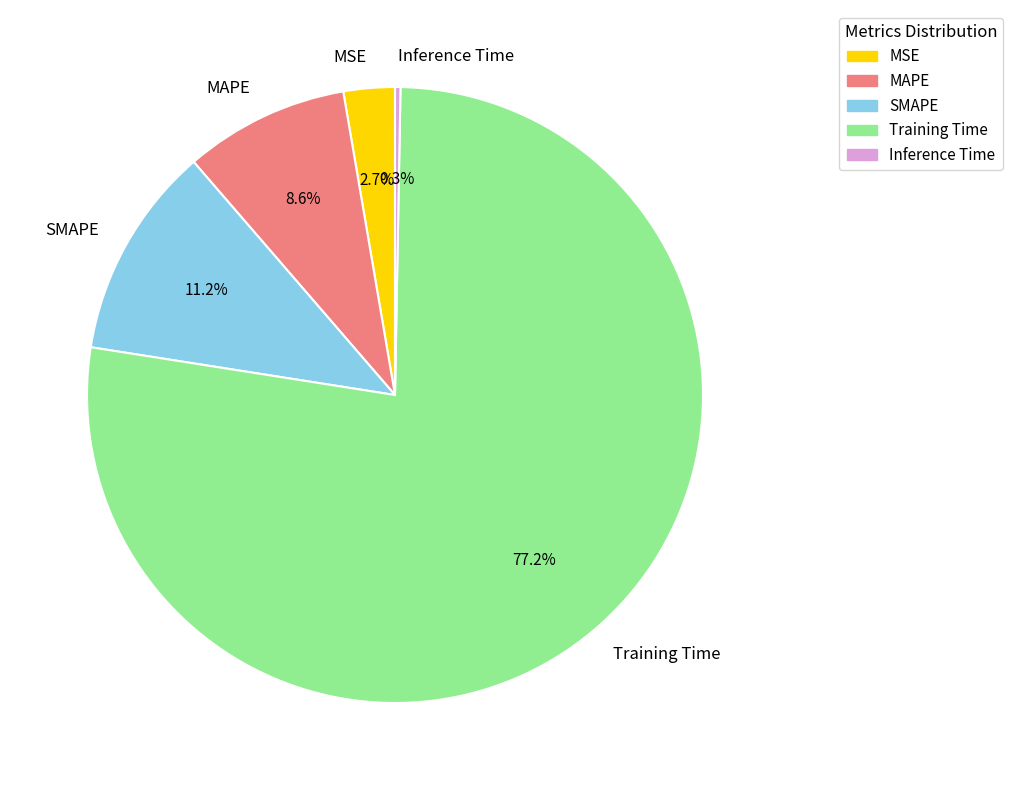

Which slice is the largest?

Training Time